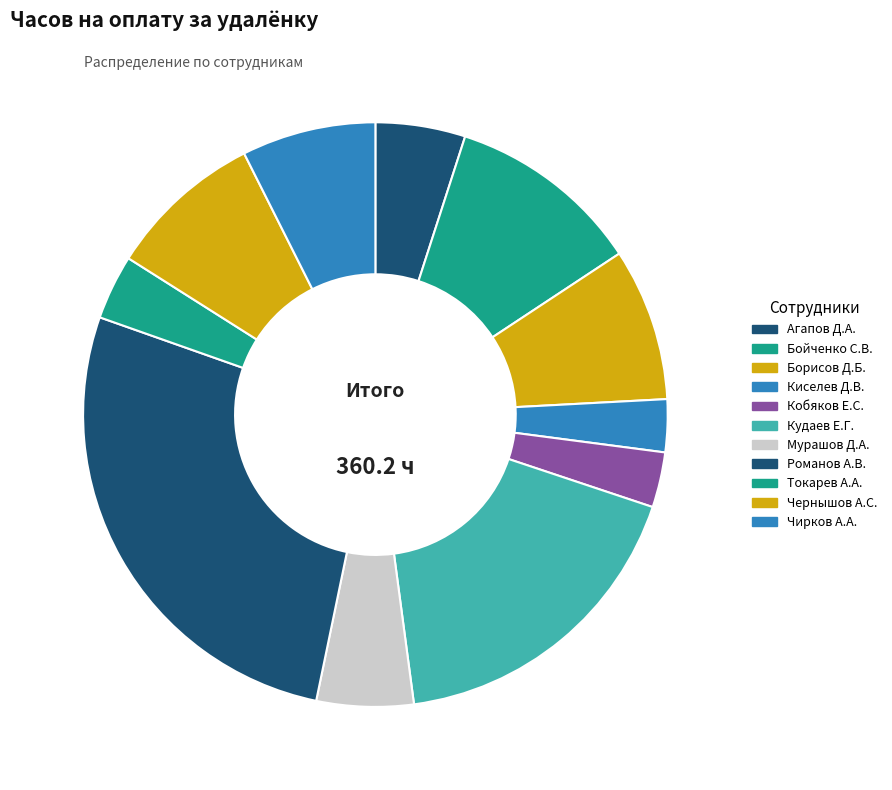

How many segments does this pie chart have?

11